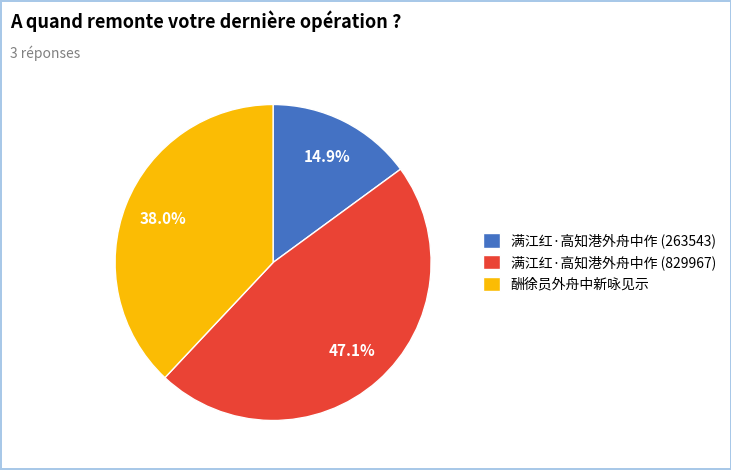

Which has a higher value, 满江红·高知港外舟中作 (263543) or 满江红·高知港外舟中作 (829967)?

满江红·高知港外舟中作 (829967)